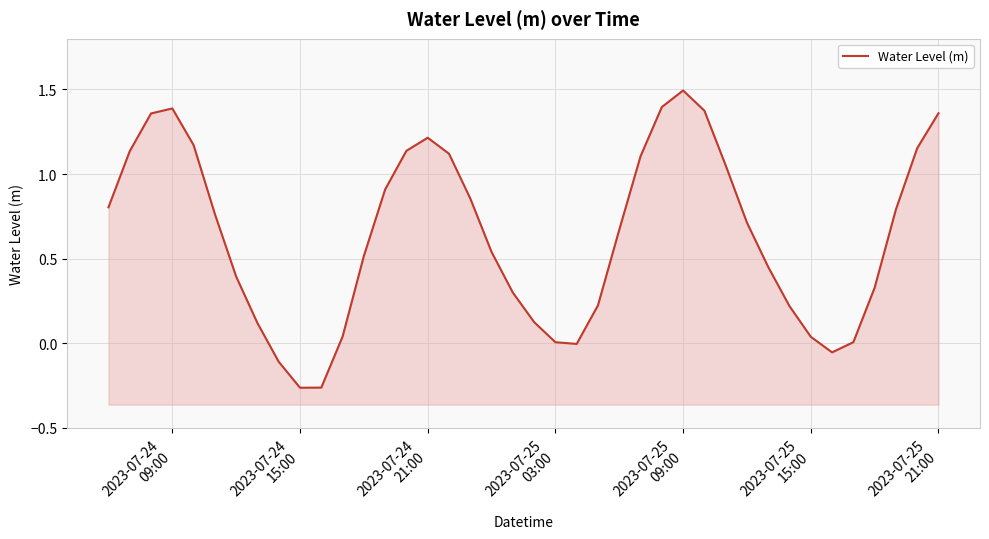

How many distinct data groups are displayed?

1